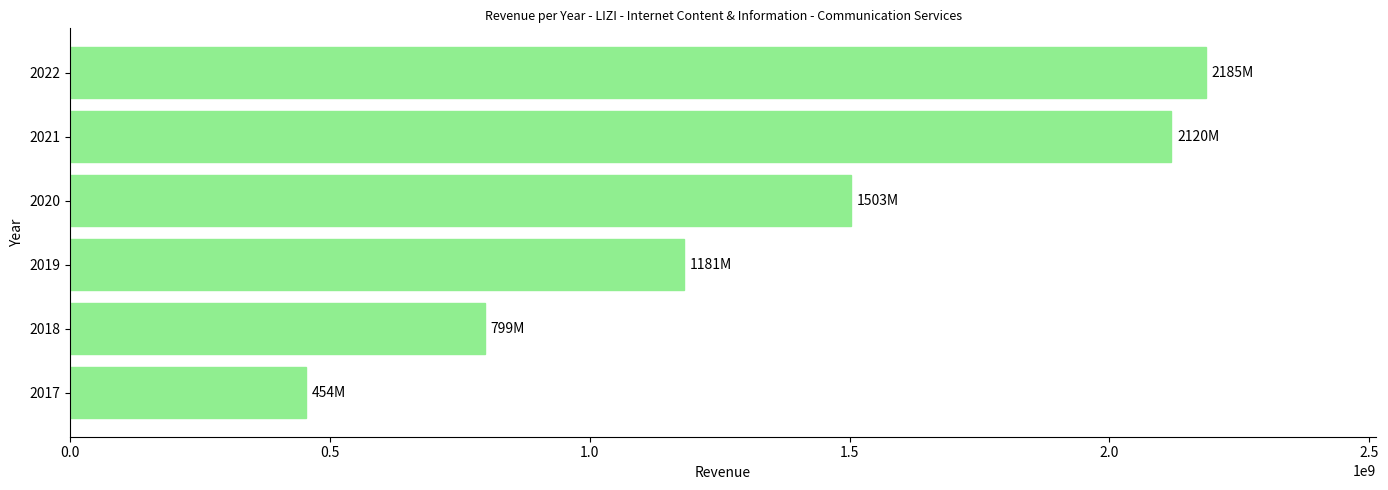

What is the maximum value shown in the chart?

2185266000